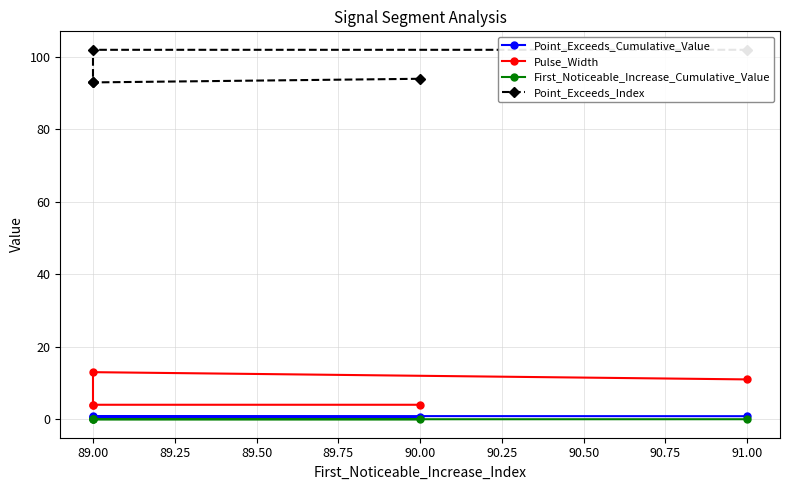

How many positive values does the First_Noticeable_Increase_Cumulative_Value series have?

1